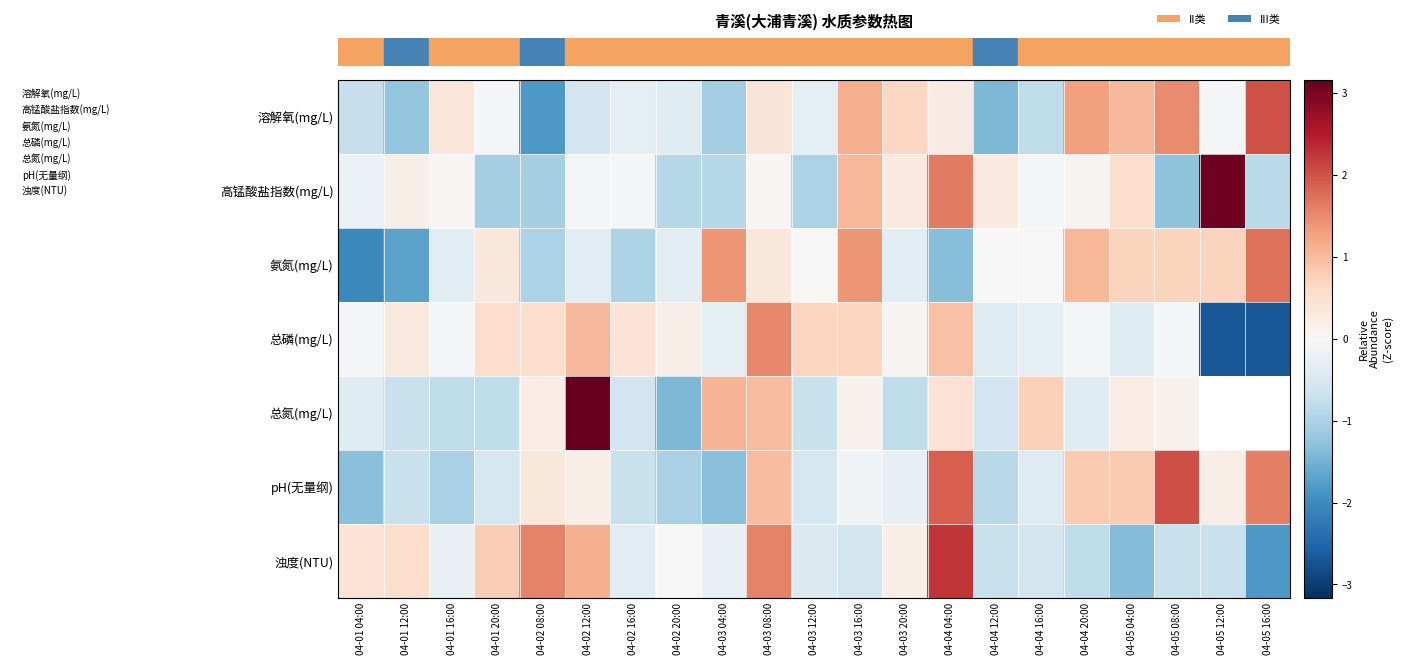

Which has a higher value, 04-02 08:00 or 04-03 12:00?

04-03 12:00